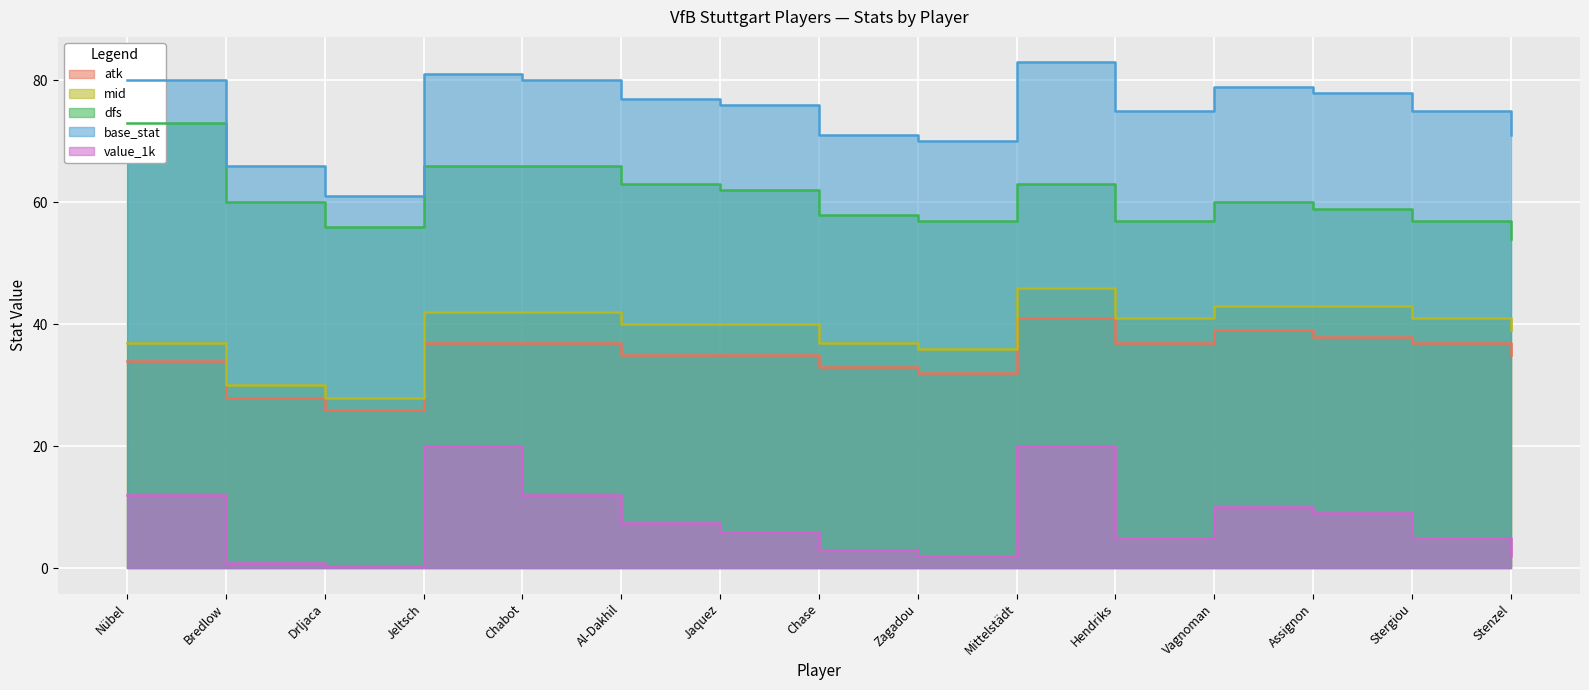

What is the difference between the maximum and minimum values in the value_1k series?

19.7